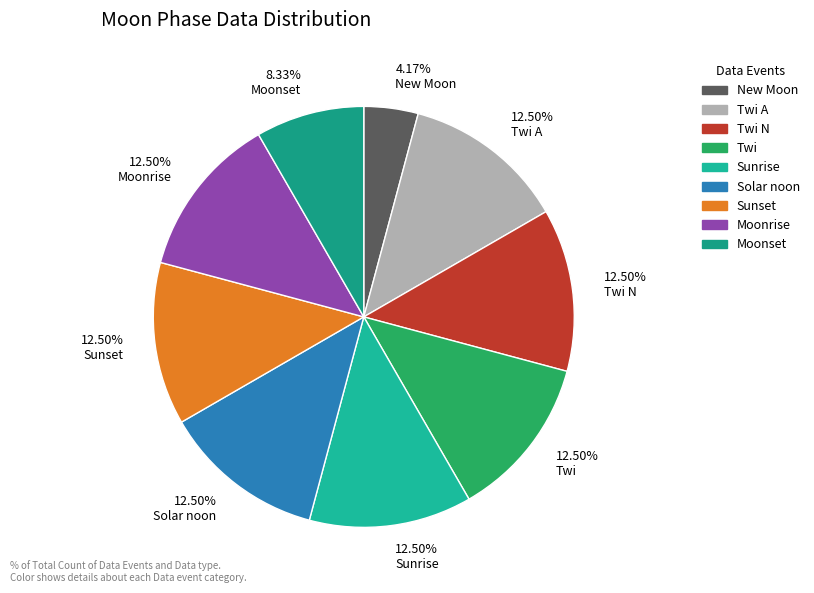

To the nearest percent, what is the average slice percentage?

11%